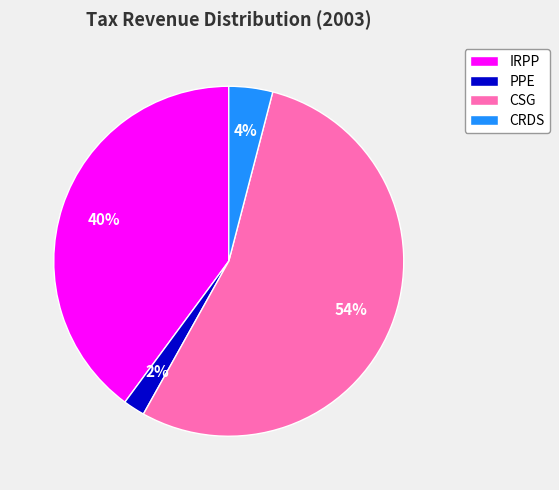

Between CRDS and IRPP, which is larger?

IRPP